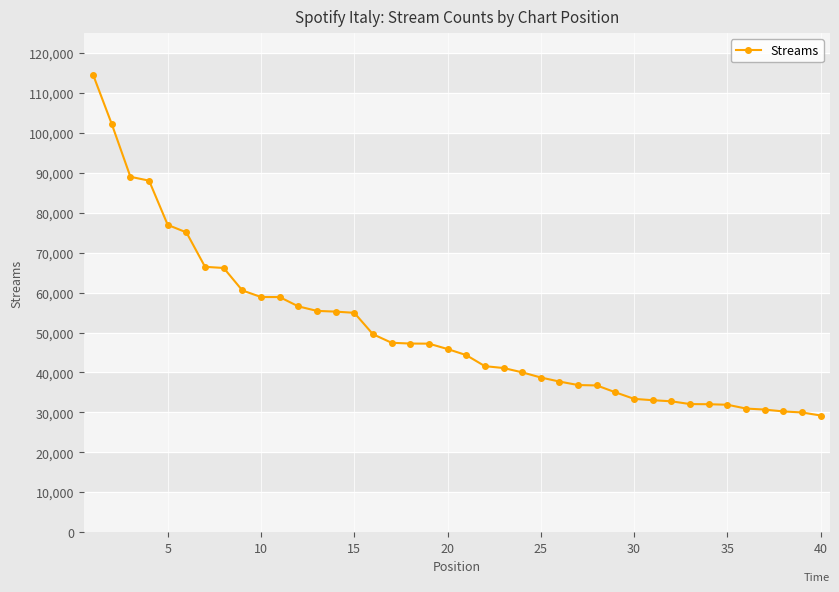

What is the difference between the maximum and minimum values?

85361